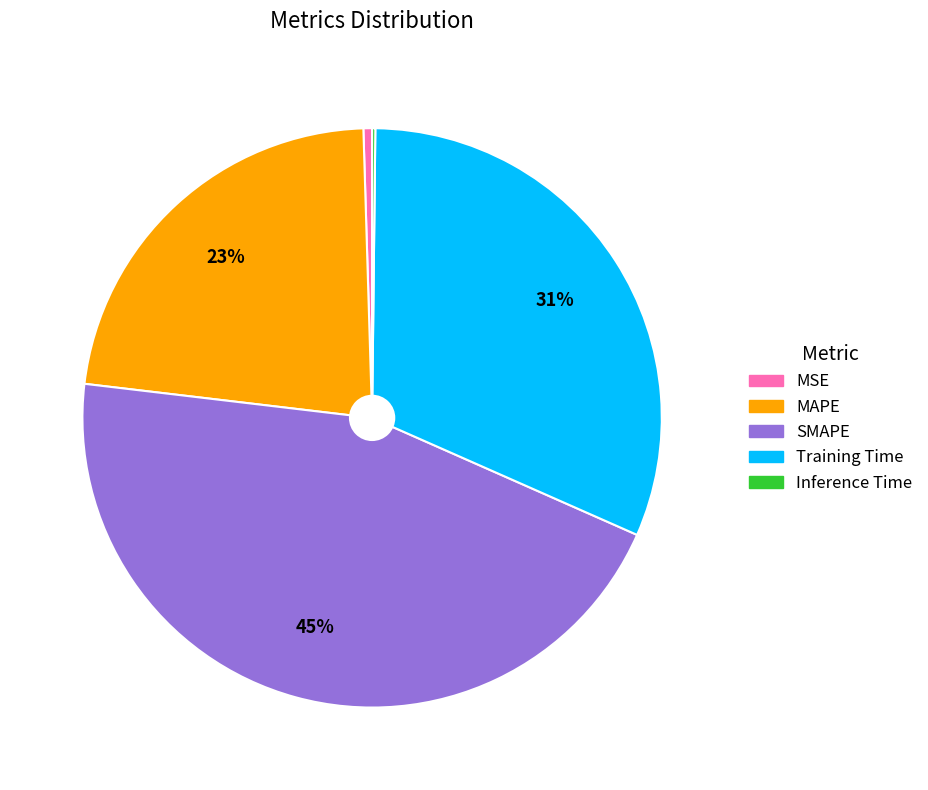

Do MSE and SMAPE together represent more than half of the pie?

No